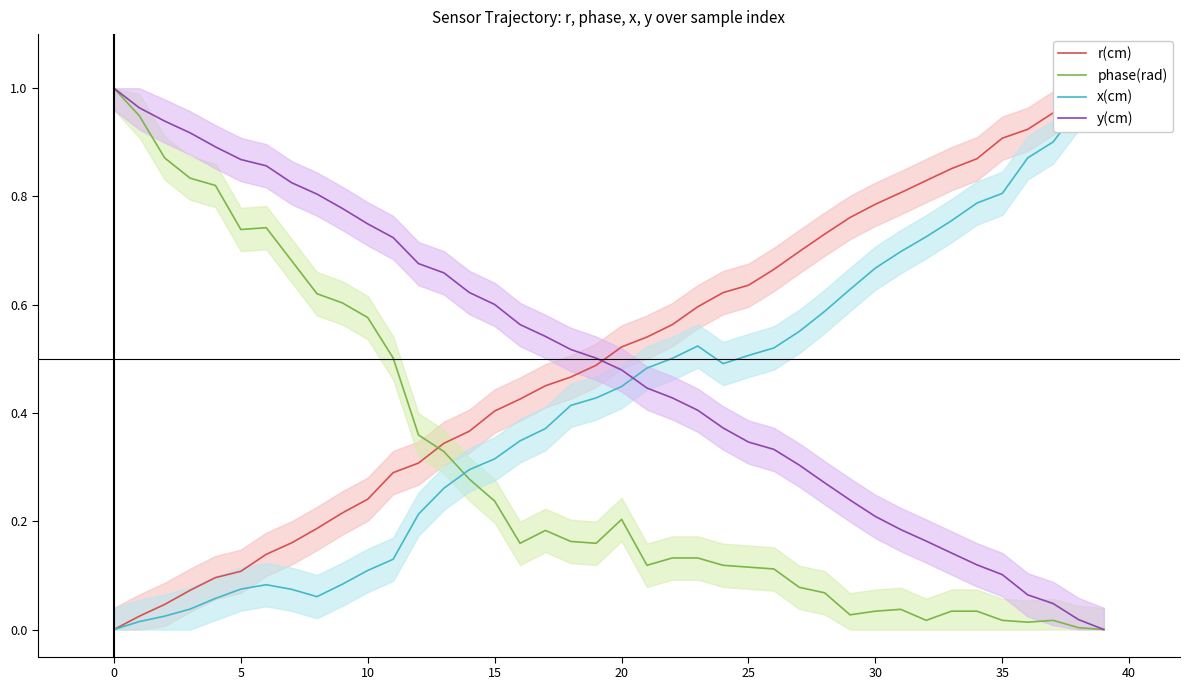

What is the difference between the maximum and minimum values in the x(cm) series?

1.0